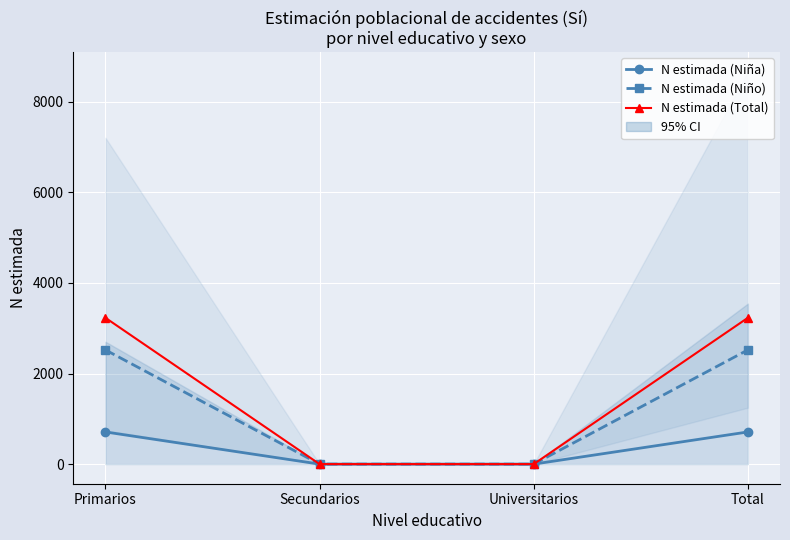

True or false: N estimada (Niño) and N estimada (Niña) intersect in this chart.

False